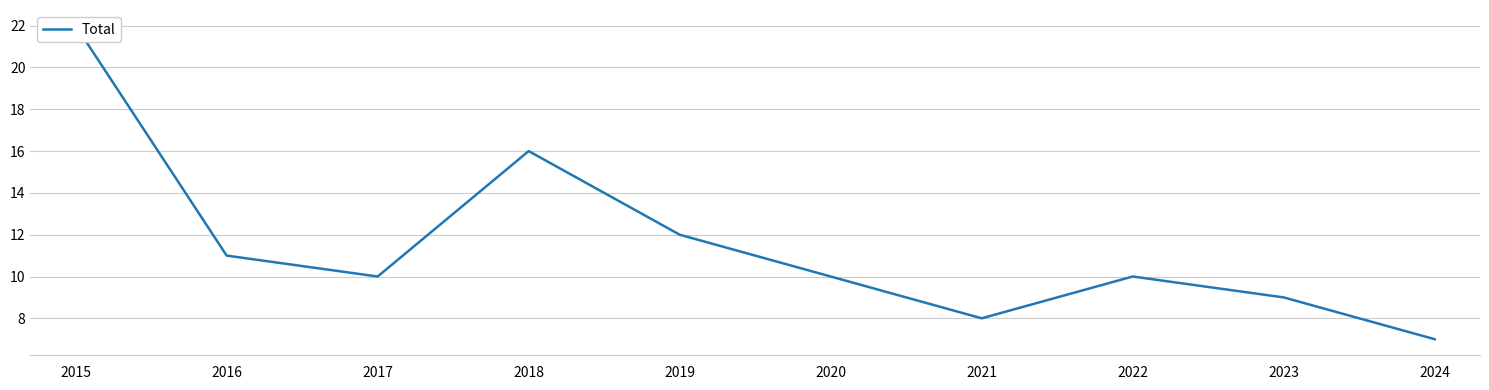

What is the change in value from 2019 to 2020?

-2